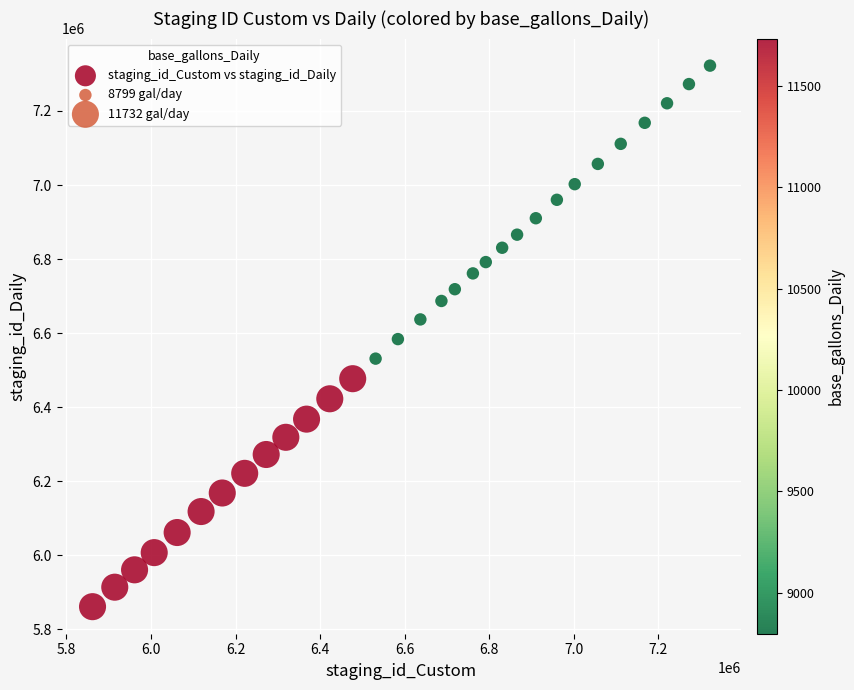

What is the range of X values (max minus min)?

1460695